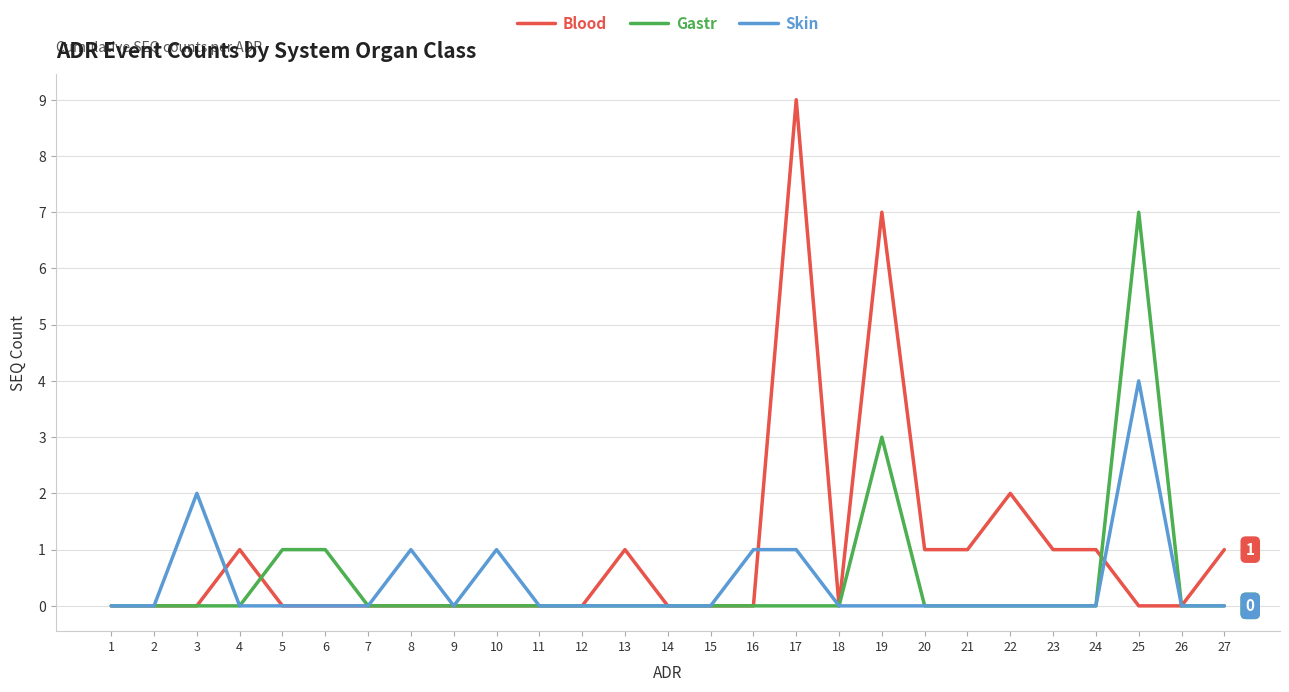

Count the Gastr values in the range 0 to 1.

25